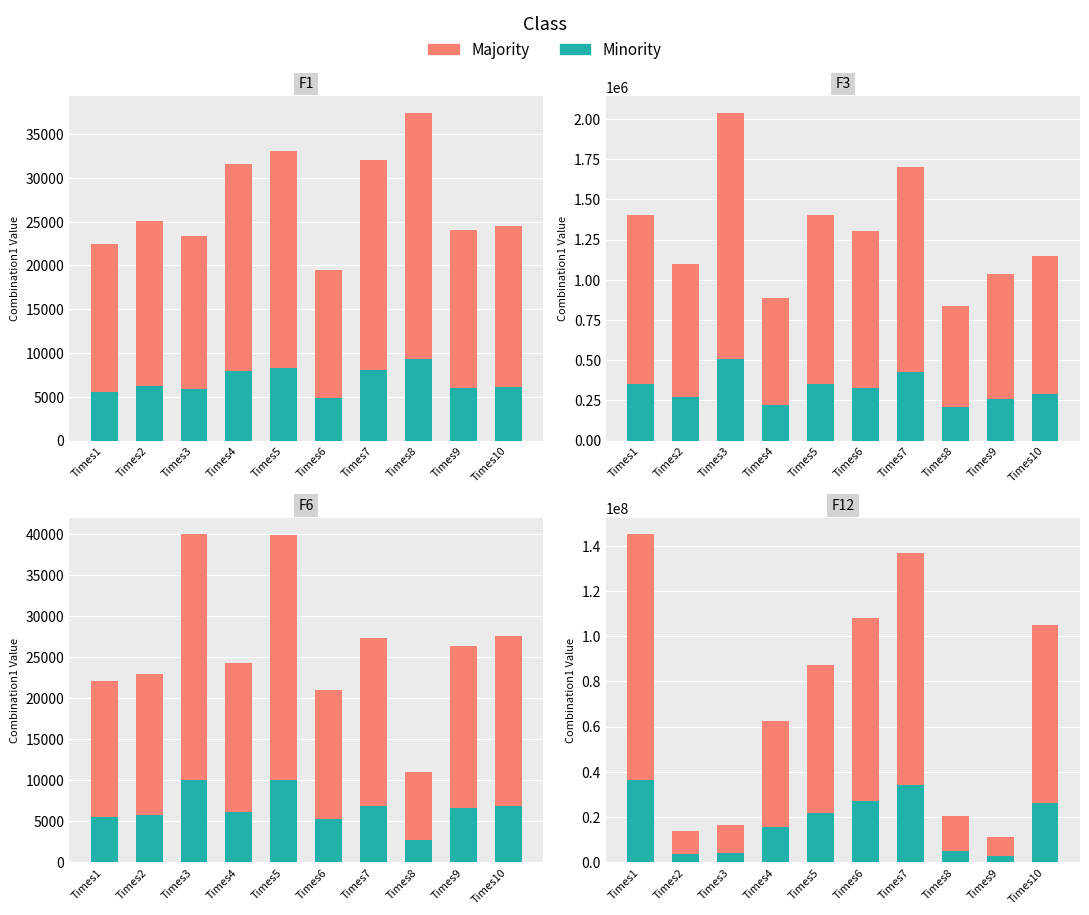

What is the sum of all Majority values?

706450219.7